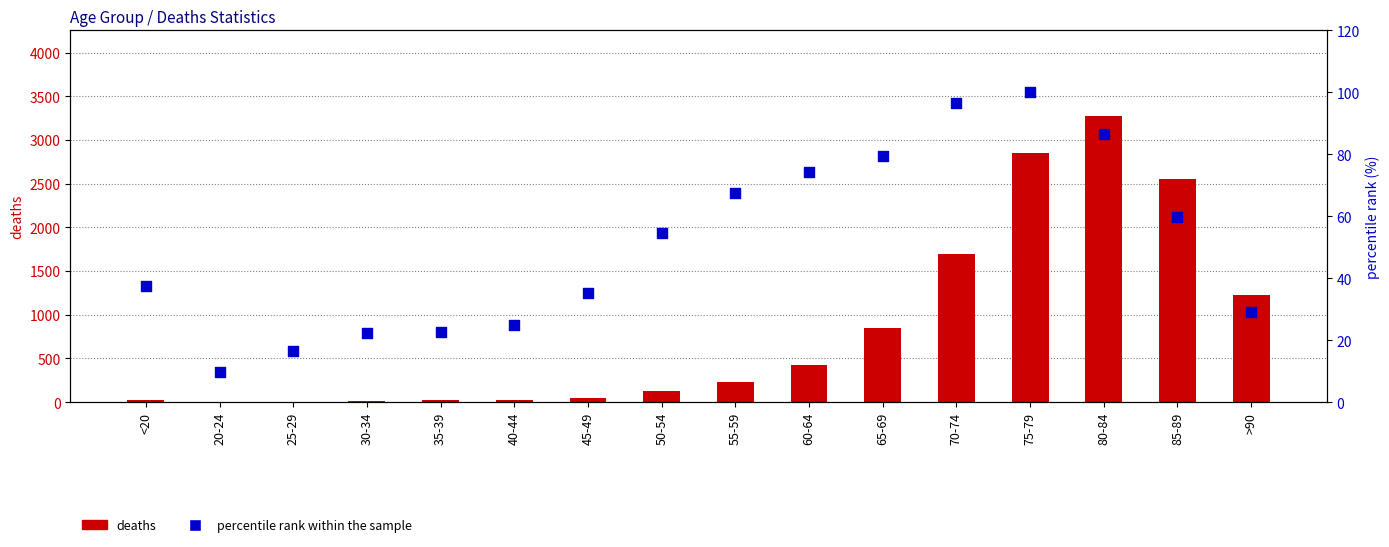

Which series has the largest total across all categories?

deaths